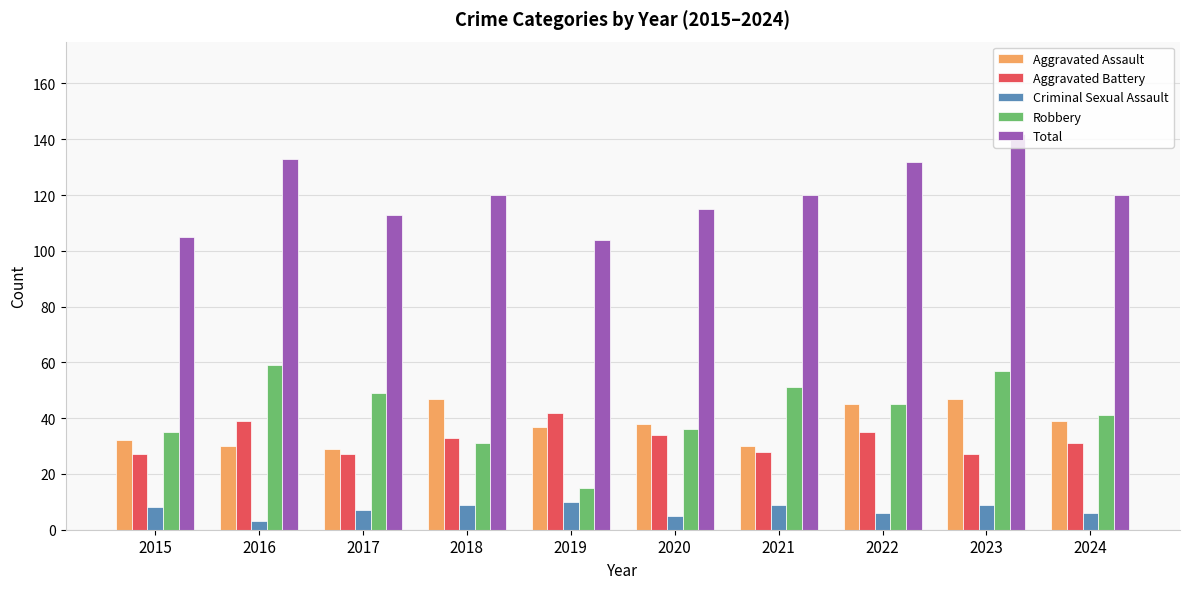

Are the bars grouped side by side (vs. stacked)?

Yes